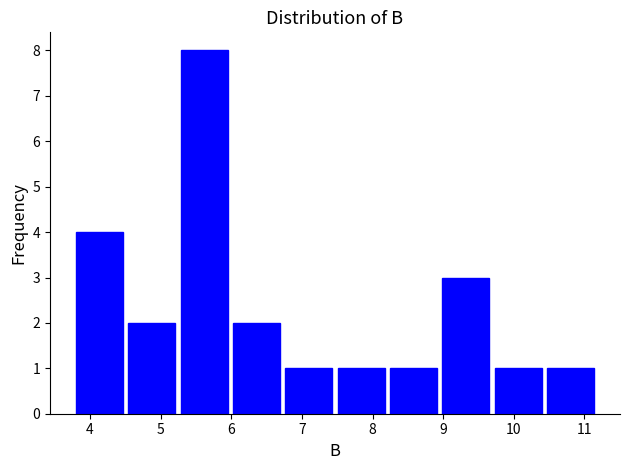

Reading left to right, list every bar in this chart as the range it spans on the x-axis followed by its height. Neither the bar edges nor the heights are printed on the chart, so give them approximately, as read against the axes.

3.8 to 4.5: 4
4.5 to 5.3: 2
5.3 to 6.0: 8
6.0 to 6.8: 2
6.8 to 7.5: 1
7.5 to 8.2: 1
8.2 to 9.0: 1
9.0 to 9.7: 3
9.7 to 10.5: 1
10.5 to 11.2: 1